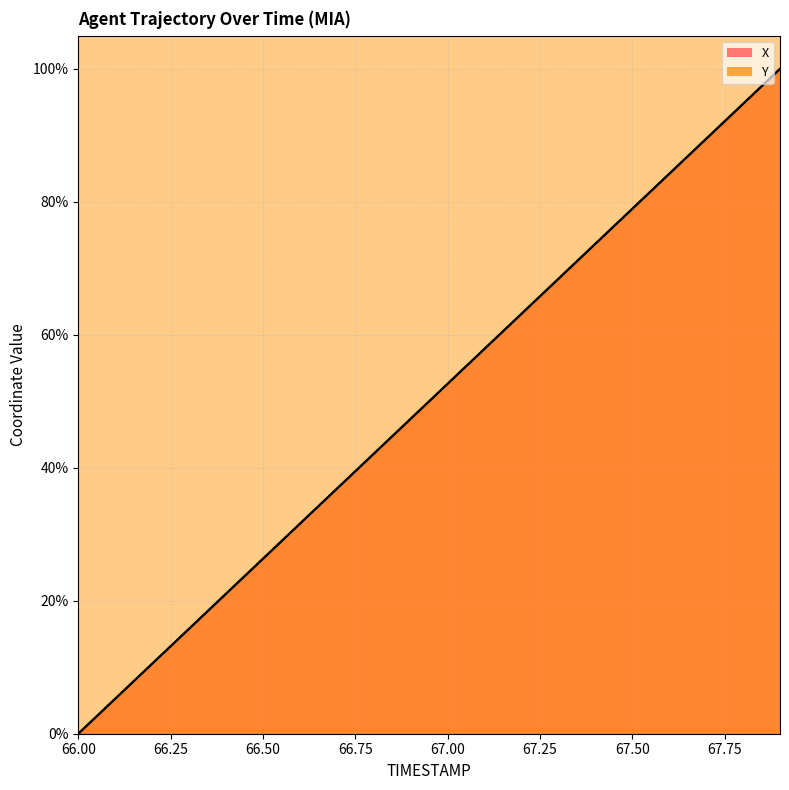

Where do Y and X first cross each other?

66.1 and 66.2